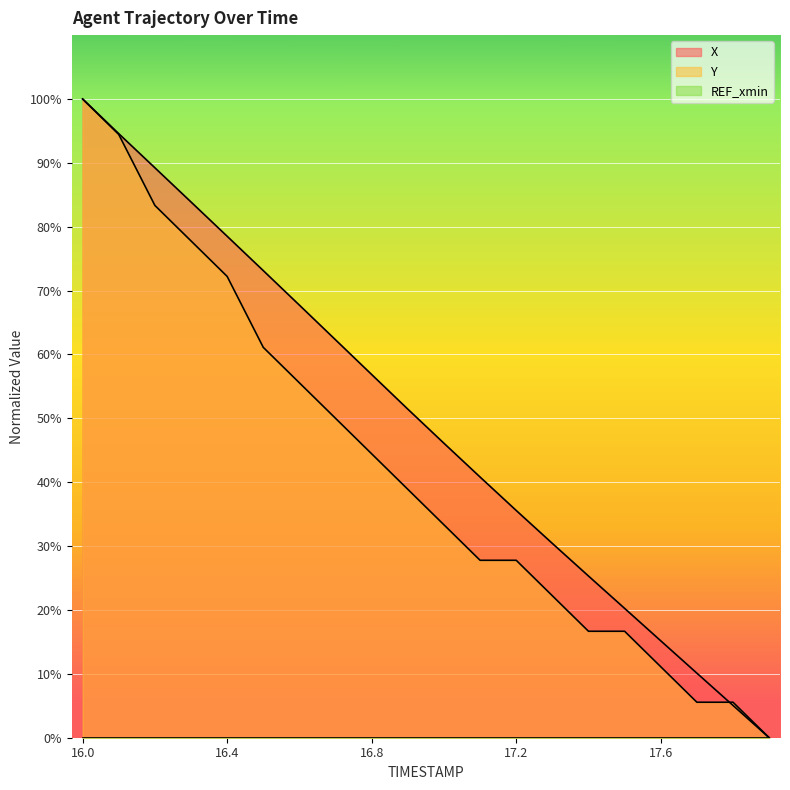

At which label is X closest to 50?

16.9